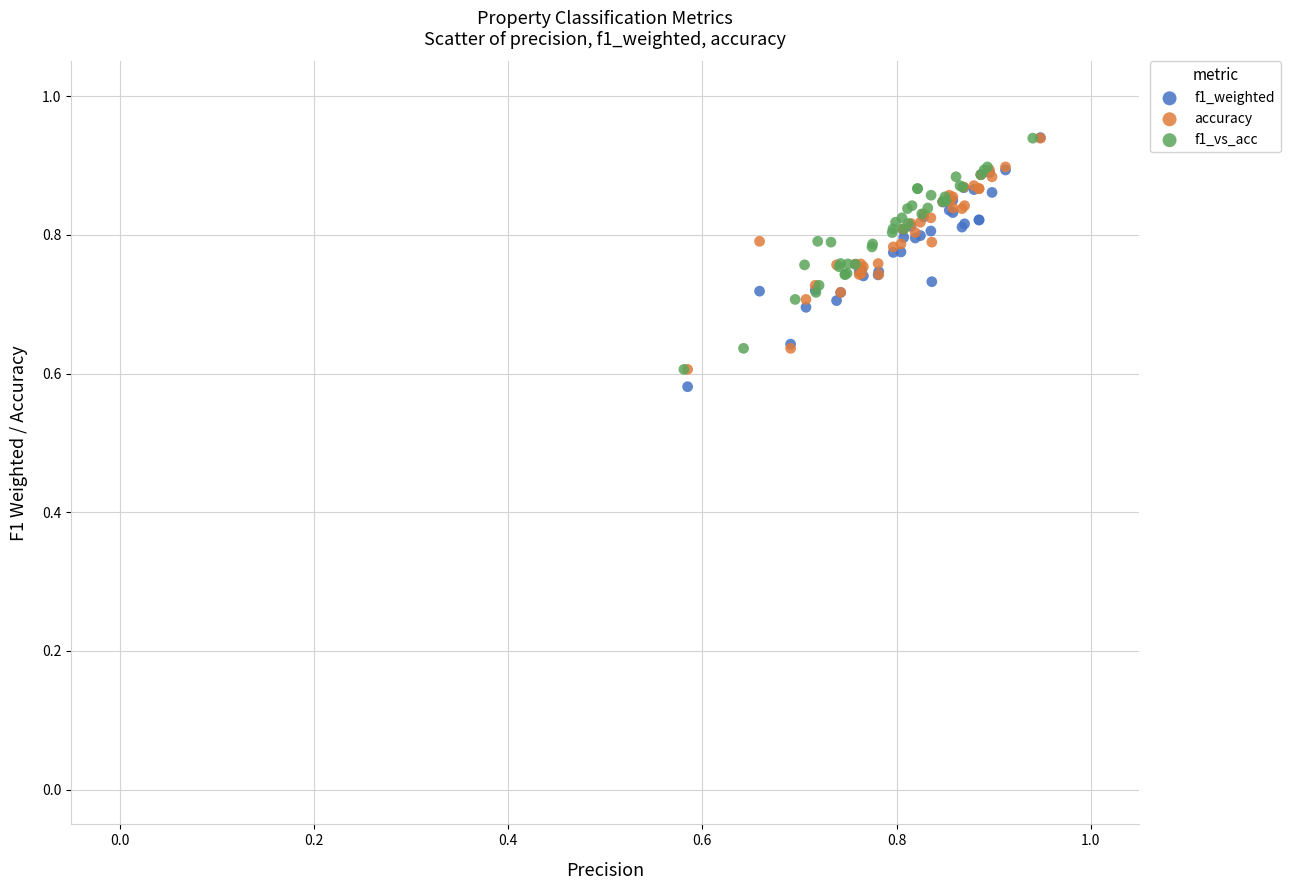

What are all the series names shown in the legend?

f1_weighted, accuracy, f1_vs_acc